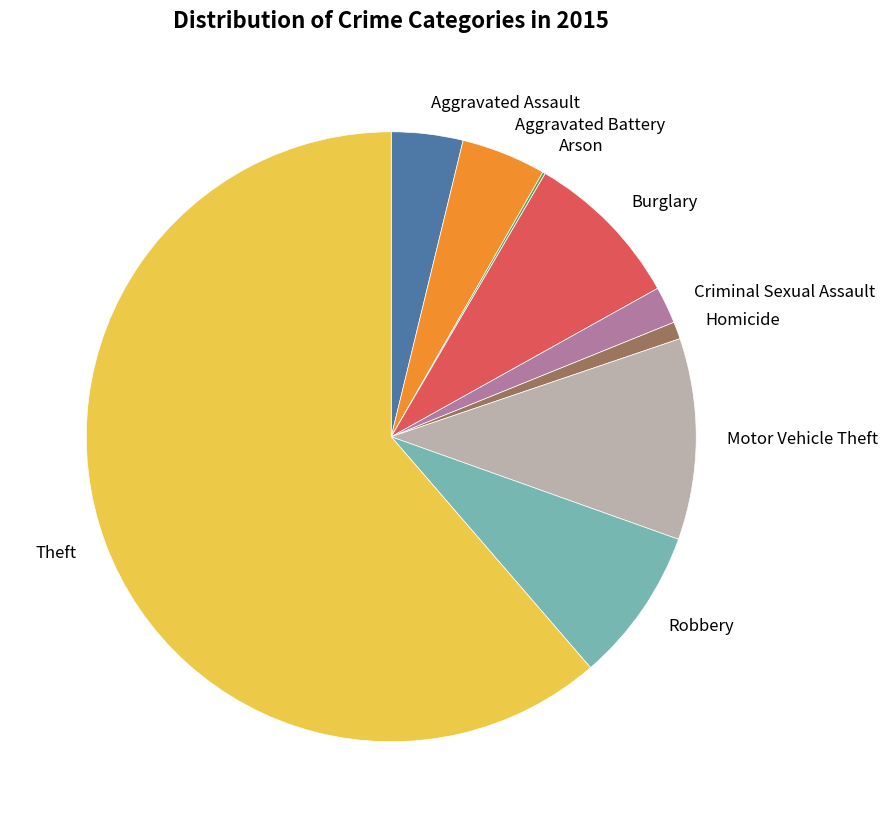

Does Aggravated Battery represent more than half of the total?

No